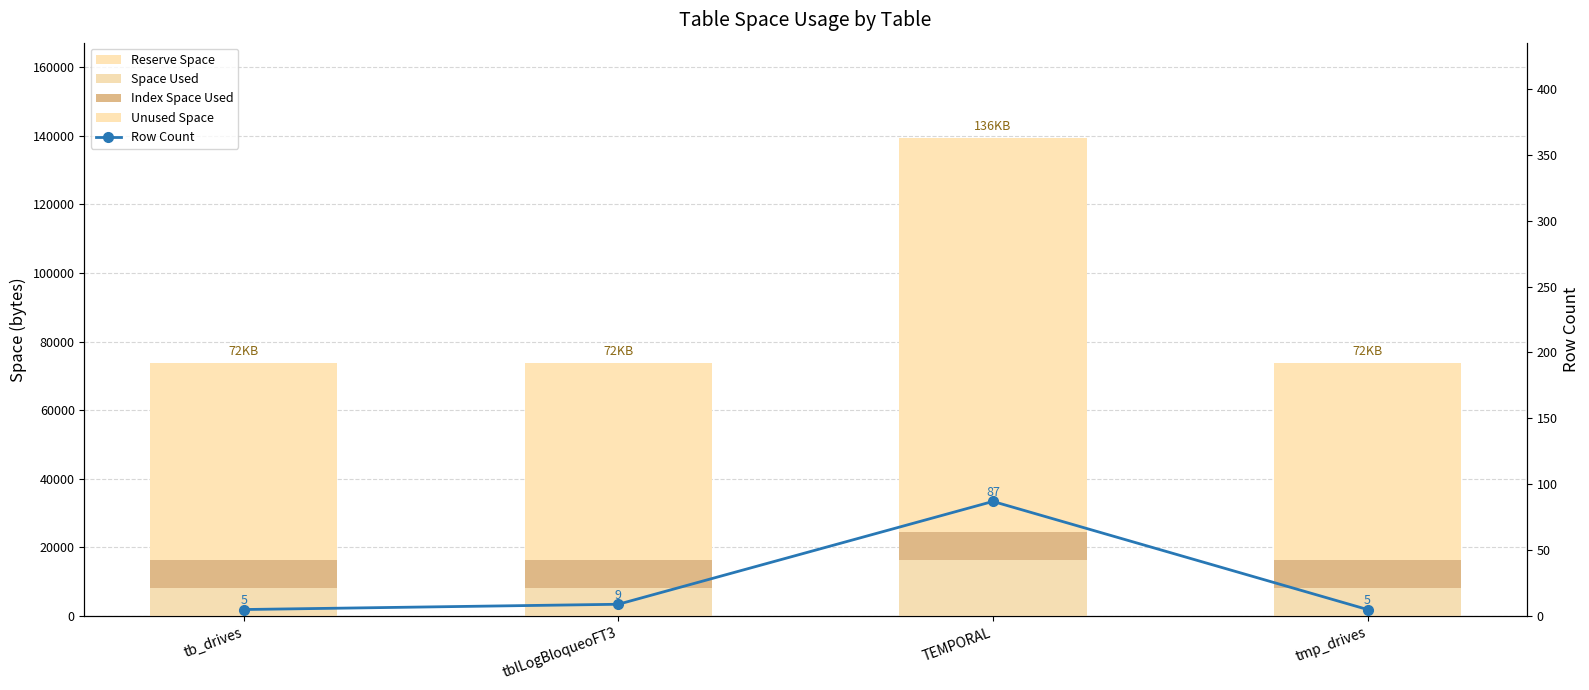

Where does the Row Count series first go above 9?

TEMPORAL